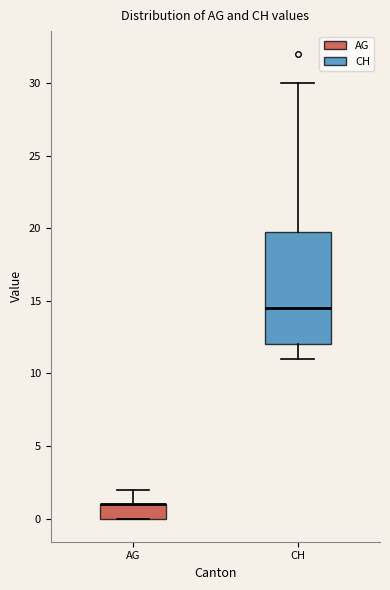

Which box is the tallest, from its lower edge to its upper edge?

CH